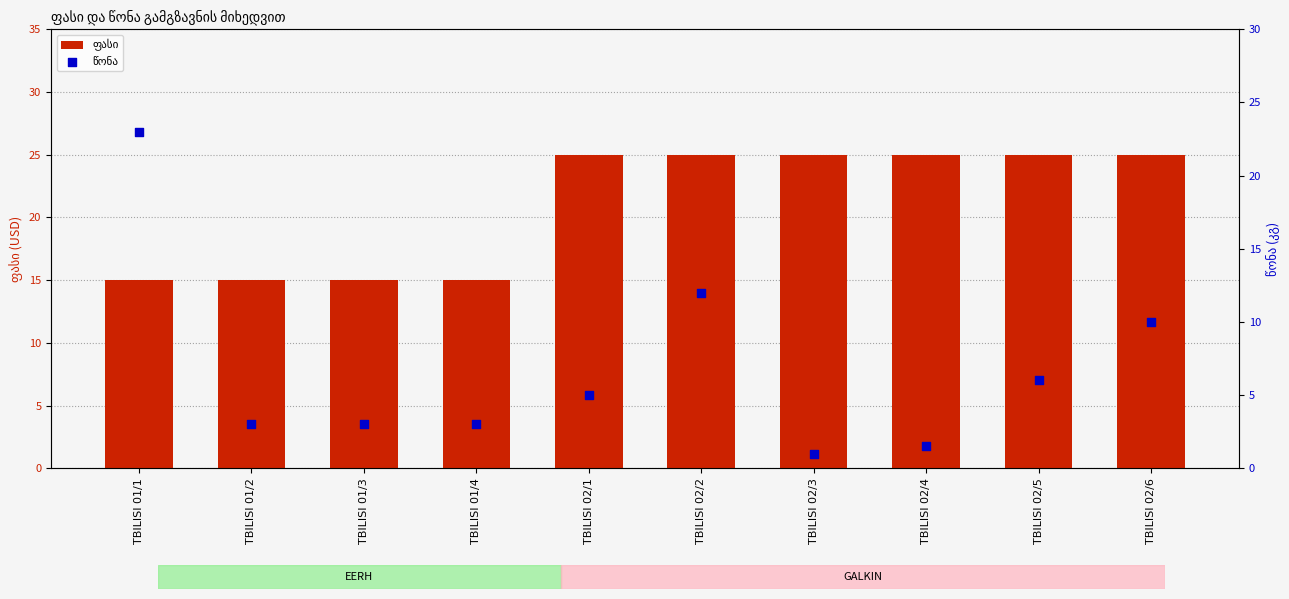

Which series reaches the maximum Y coordinate?

ფასი